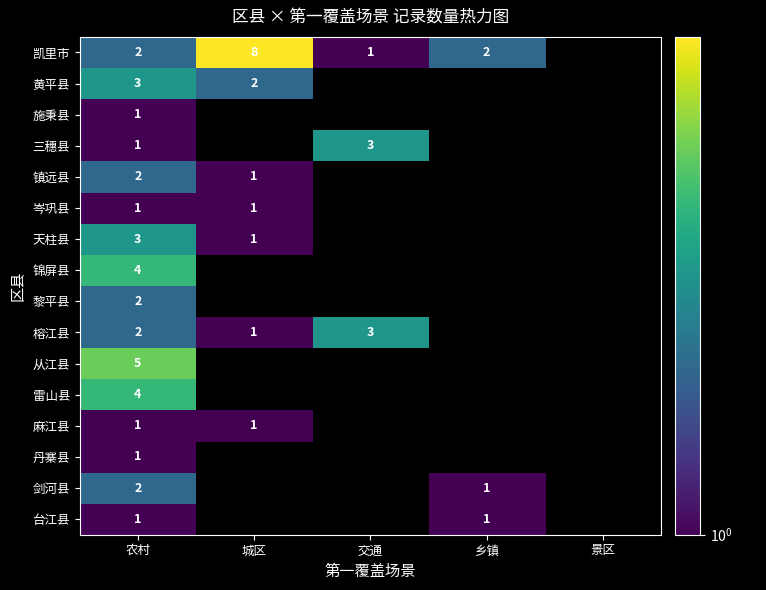

Is it true that 丹寨县 equals 1.7 at 农村?

False